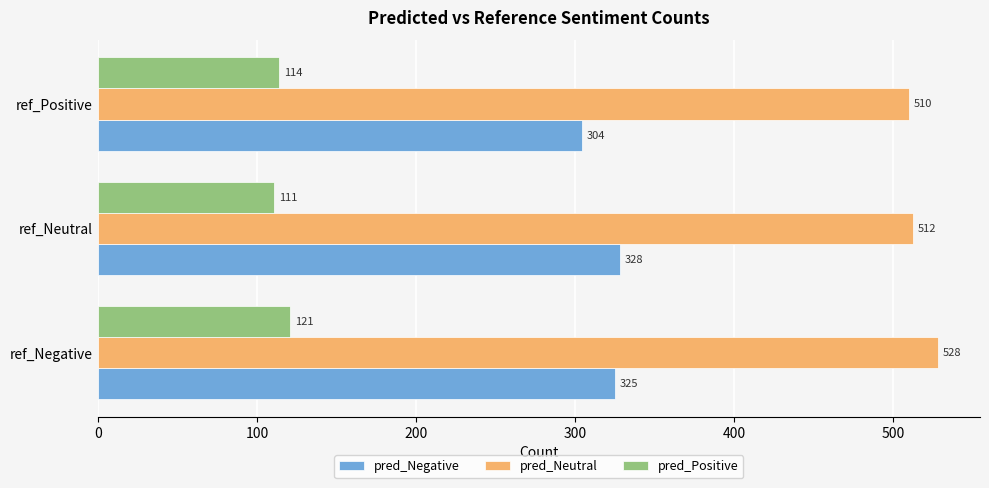

True or false: pred_Neutral has a value of 169 at ref_Positive.

False